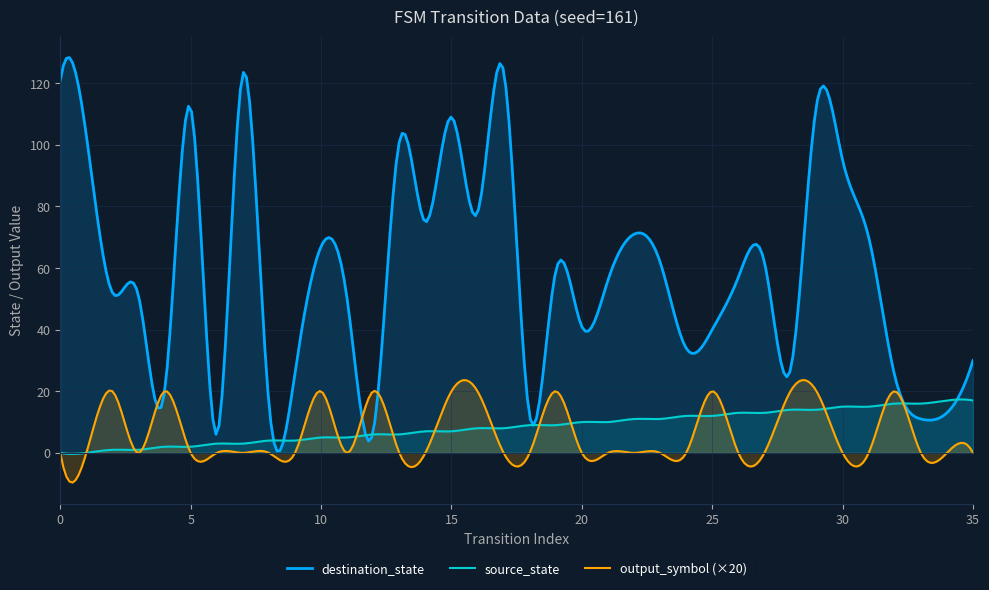

At which category does output_symbol reach its first local peak?

2